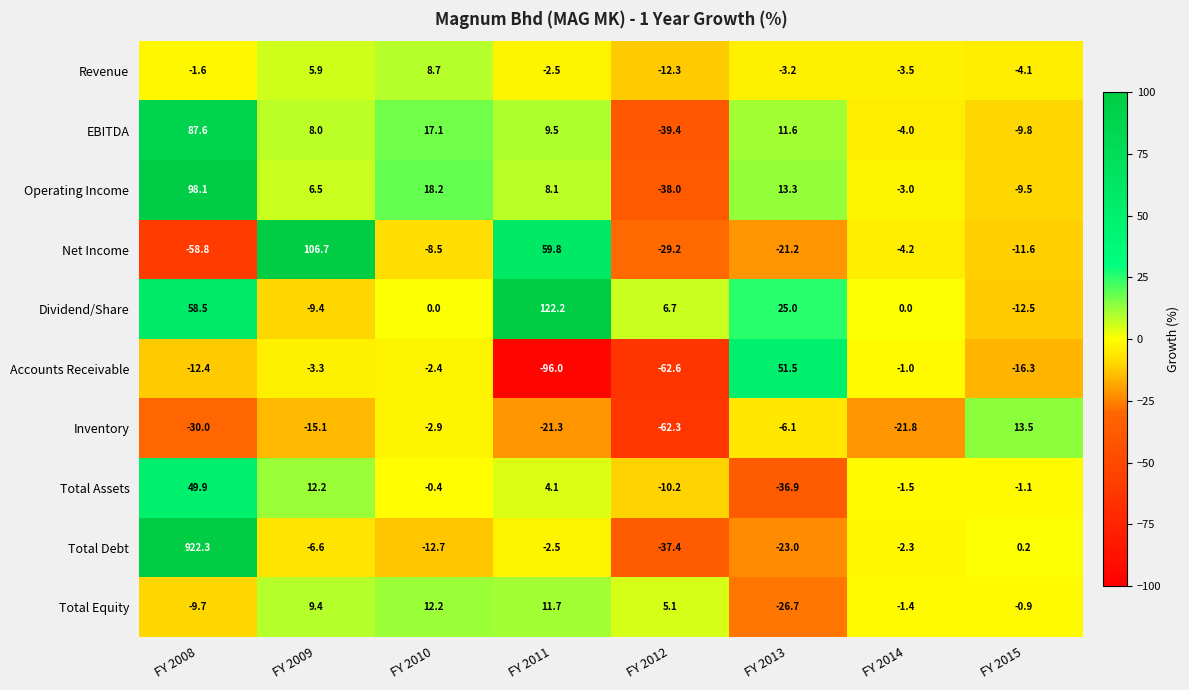

What is the total value across all series at FY 2008?

1103.9